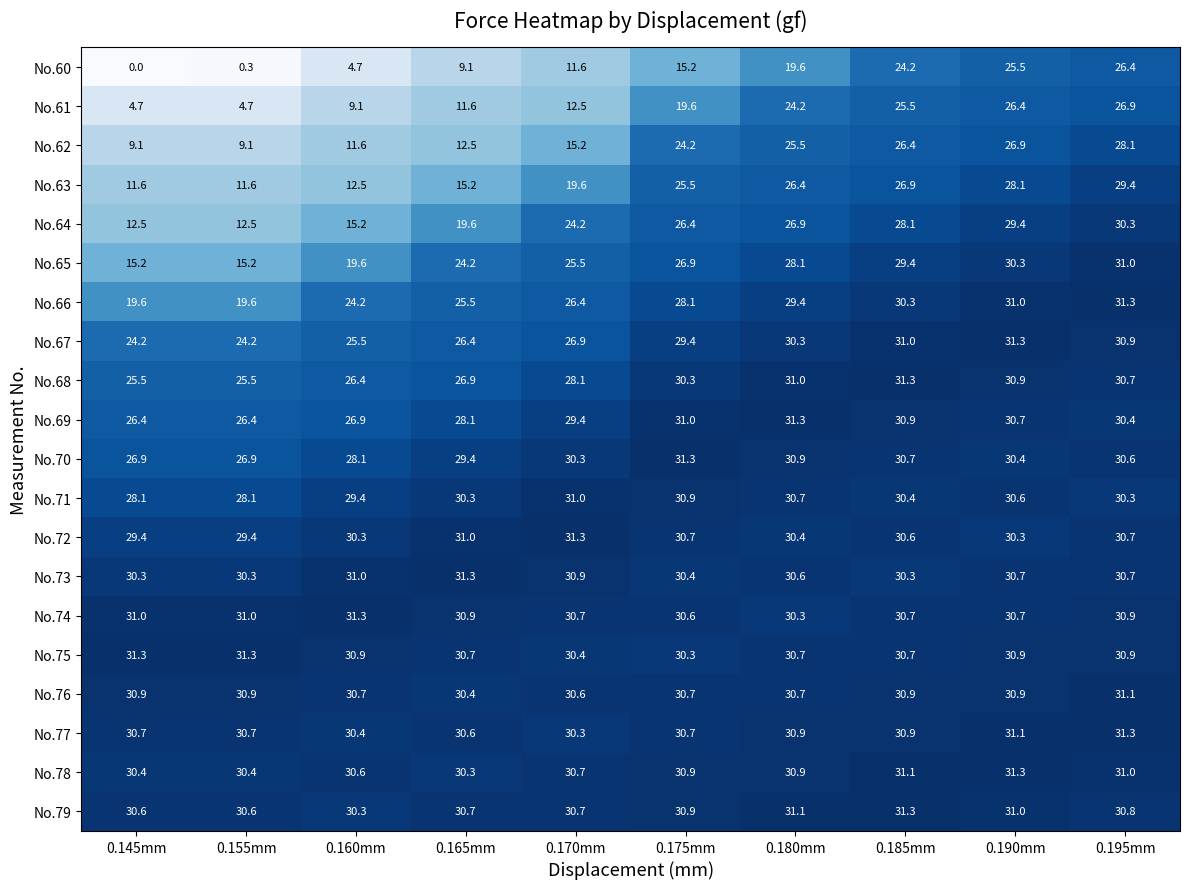

The value of No.62 at 0.165mm is 19.8. True or false?

False